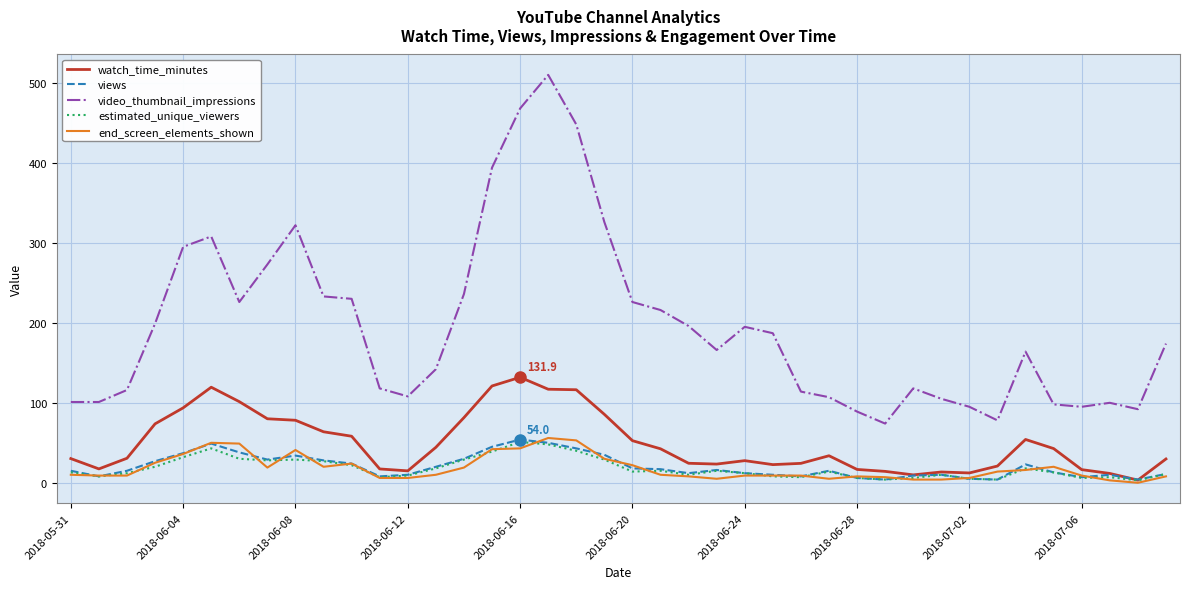

Which series has the largest total across all categories?

video_thumbnail_impressions